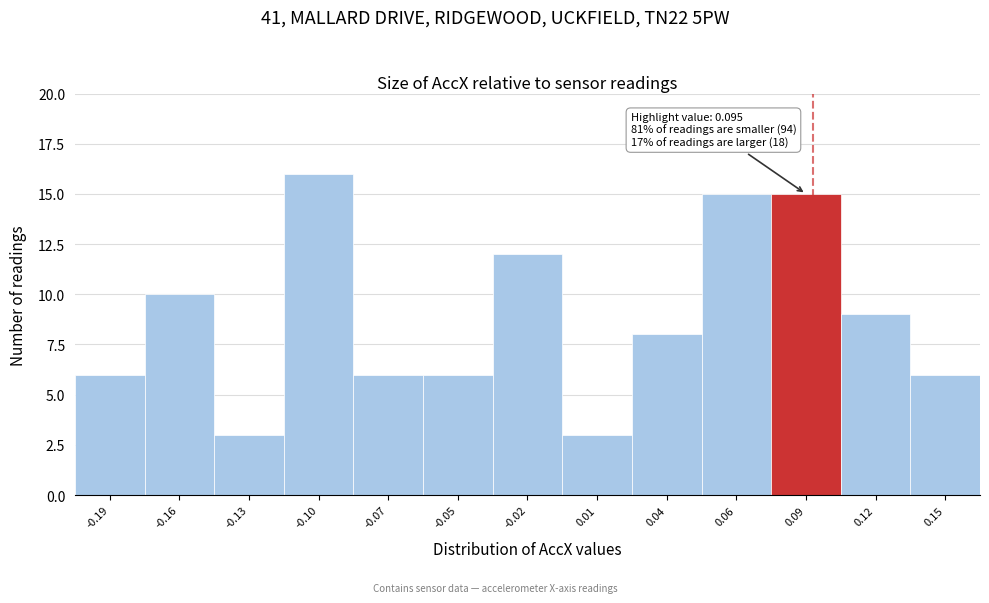

Reading left to right, what are all the values shown in this chart?

-0.19=6	-0.16=10	-0.13=3	-0.10=16	-0.07=6	-0.05=6	-0.02=12	0.01=3	0.04=8	0.06=15	0.09=15	0.12=9	0.15=6